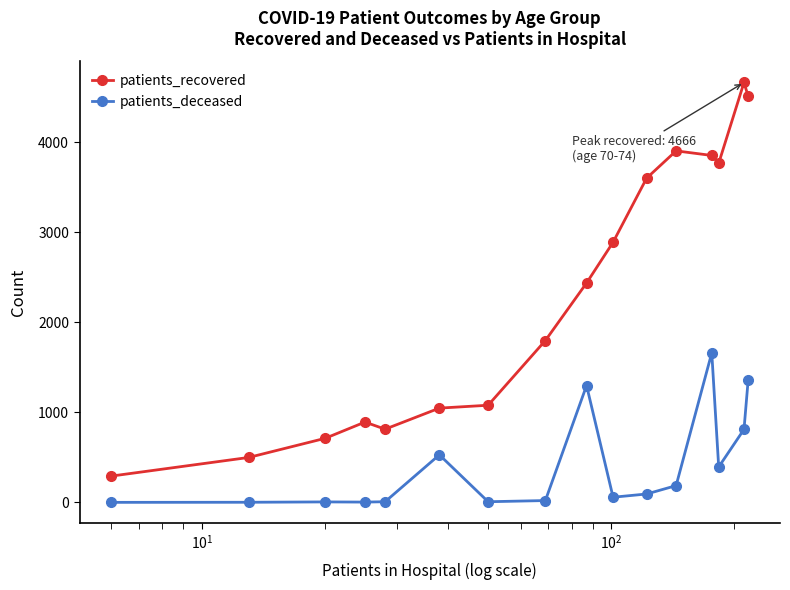

Which series has the largest total across all categories?

patients_recovered